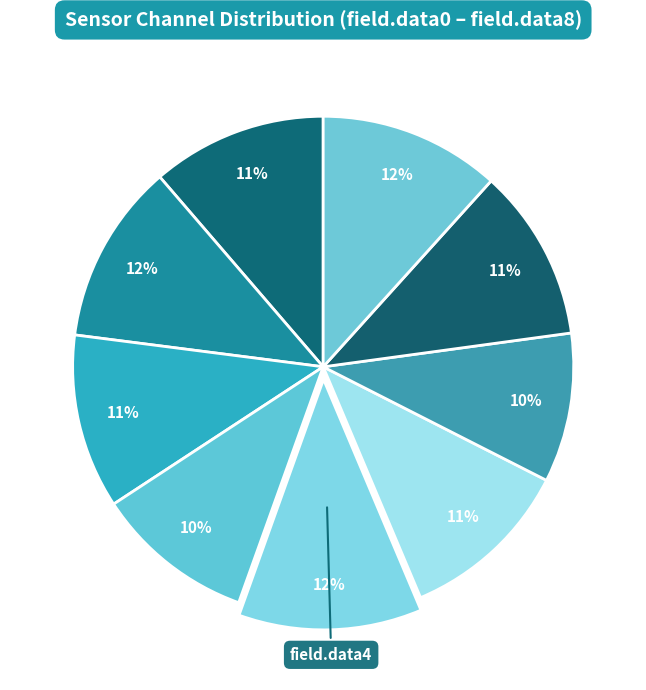

How many segments does this pie chart have?

9